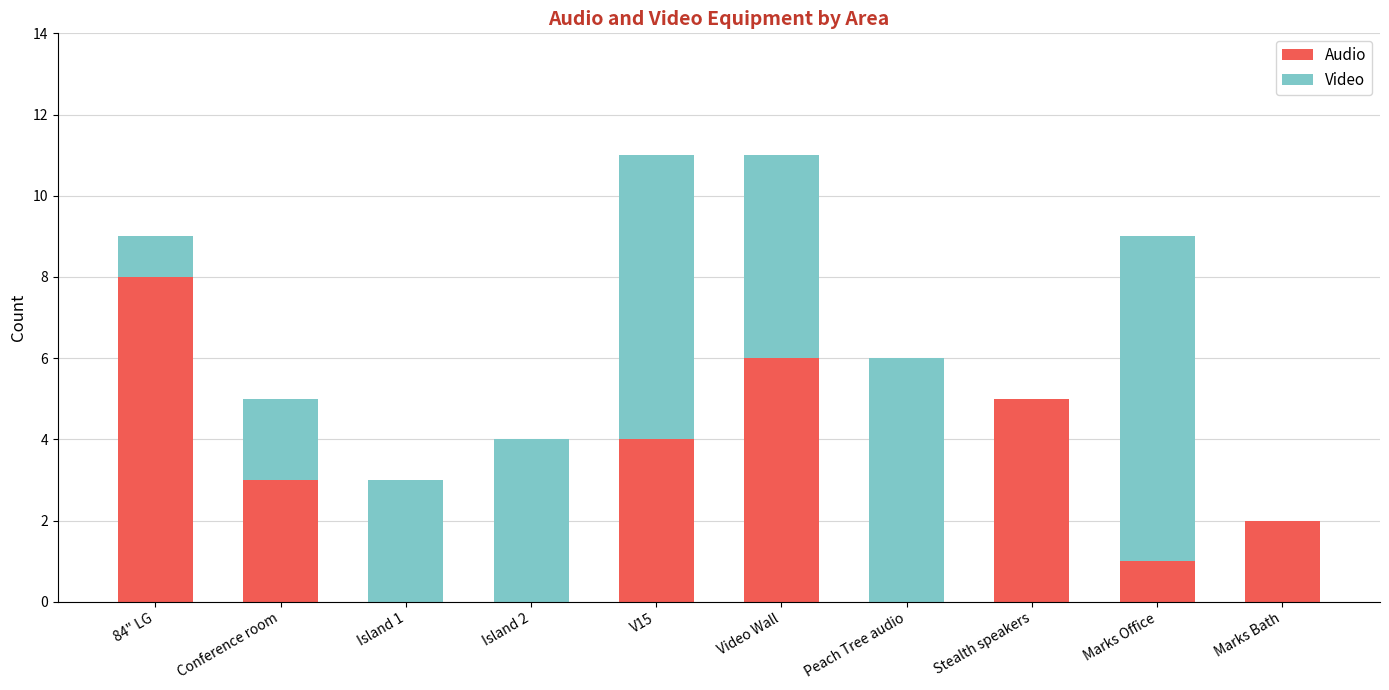

The Audio series shows 1 at V15. True or false?

False